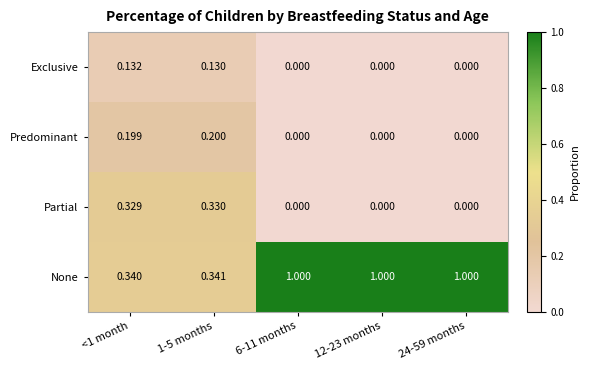

List the series in order of their peak value, highest first.

None, Partial, Predominant, Exclusive